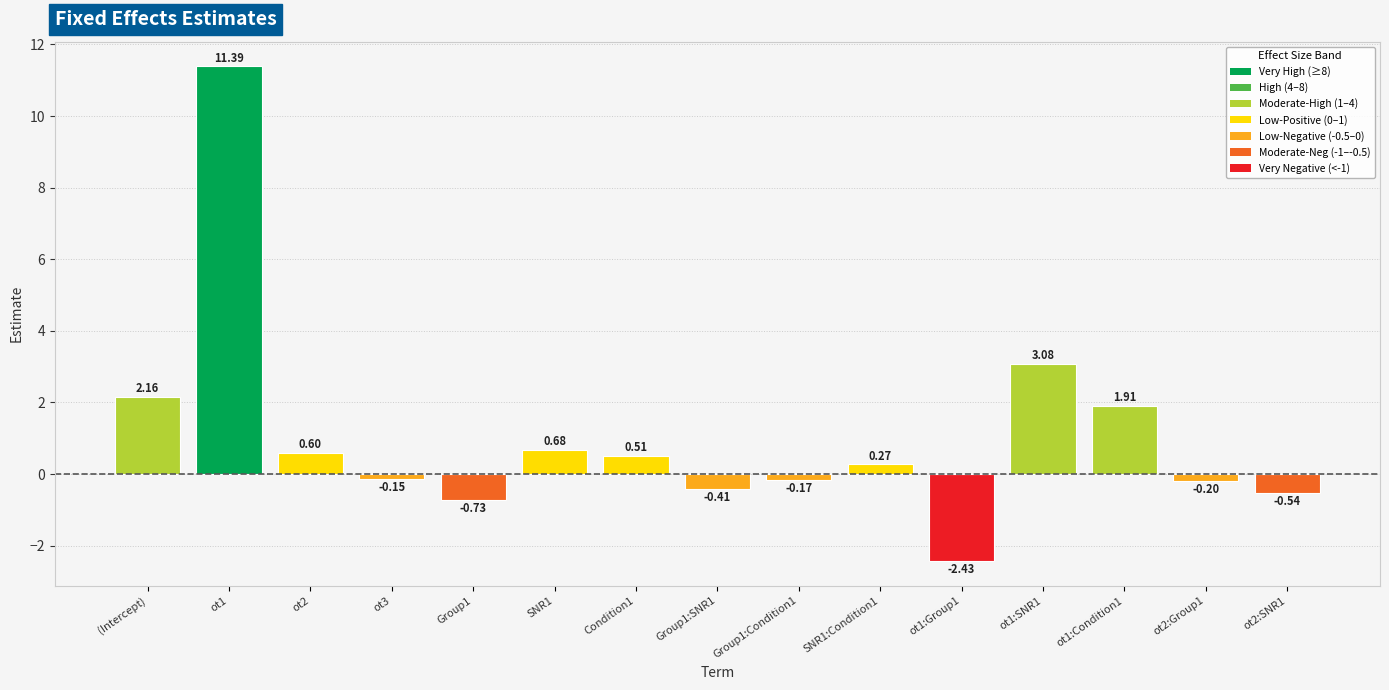

What is the difference between the maximum and minimum values?

13.8